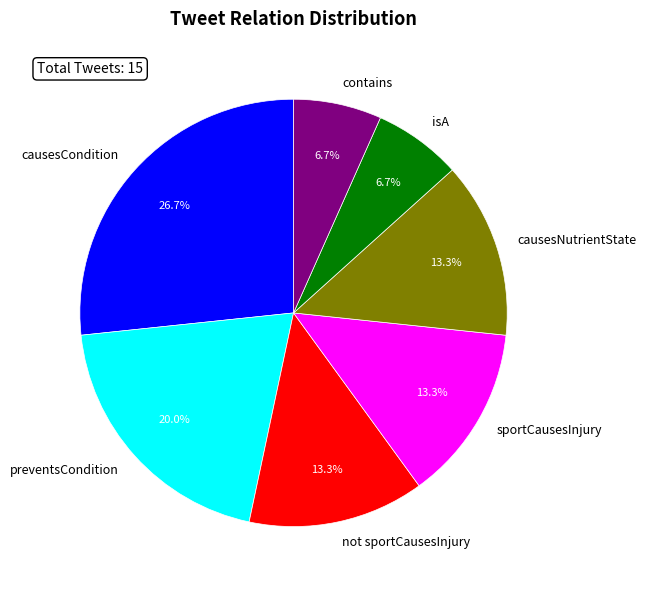

Is there a majority slice in this chart?

No